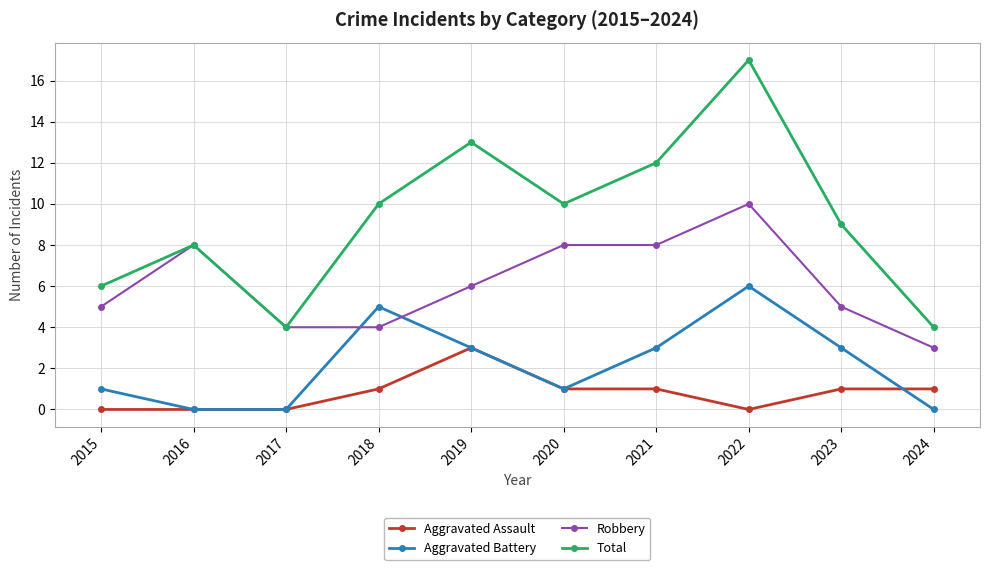

Where does the Robbery series first go above 6?

2016